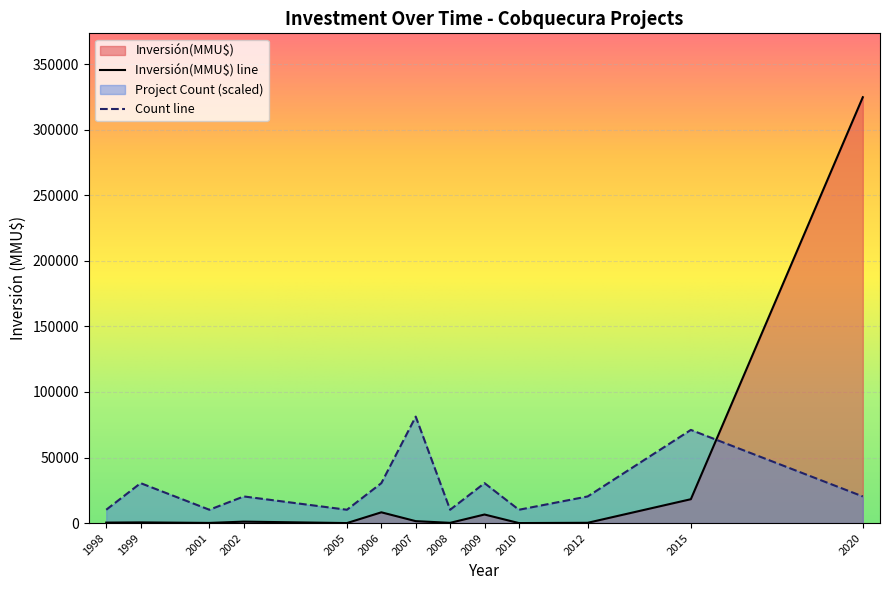

At which category is the sum across all series the highest?

2020